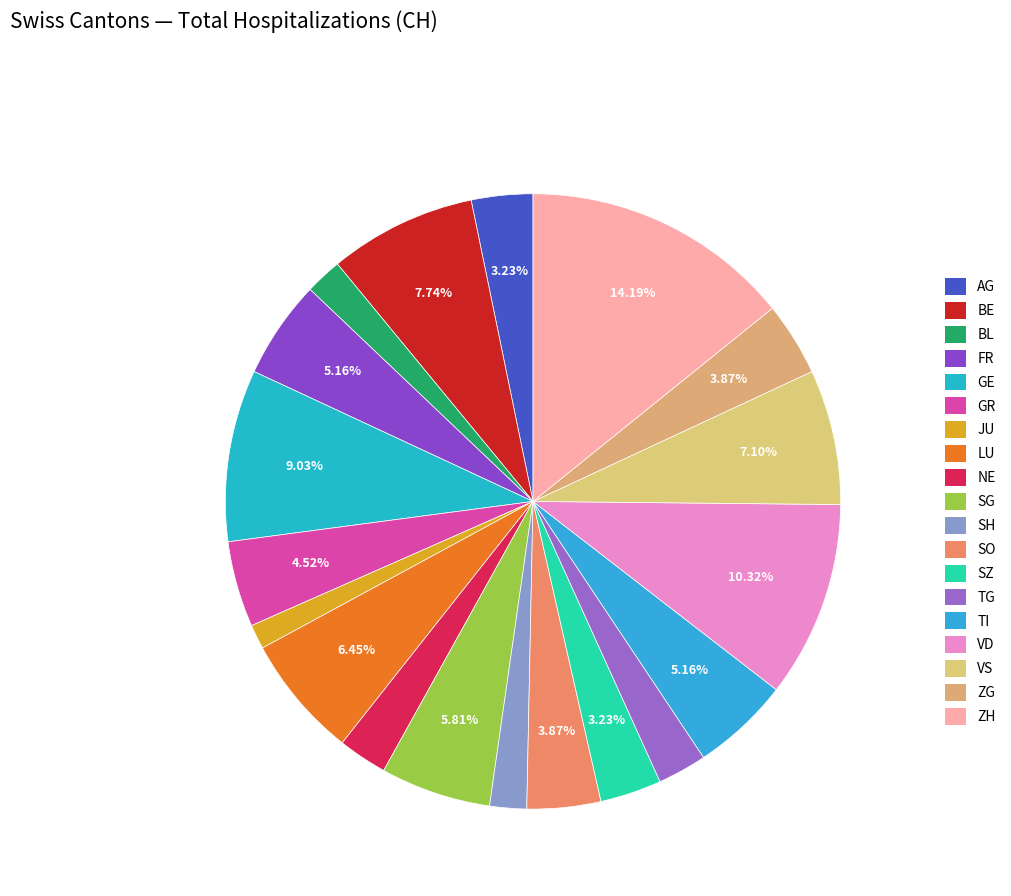

To the nearest percent, what percentage of the pie is SH?

2%